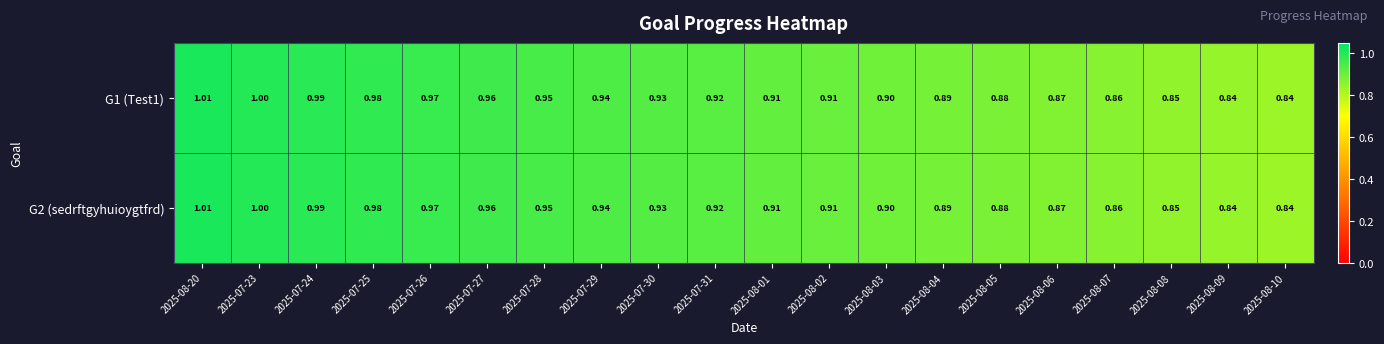

Which has a higher value, 2025-08-02 or 2025-07-25?

2025-07-25